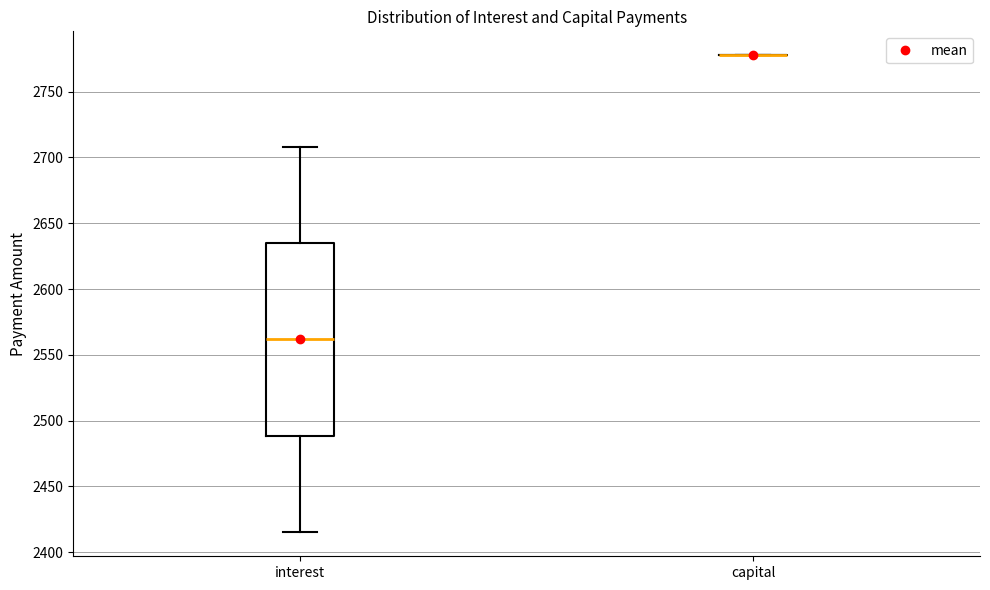

Where does the upper whisker of the box for interest end on the y-axis? The values are not printed on the chart, so give them approximately, as read against the axis.

2710